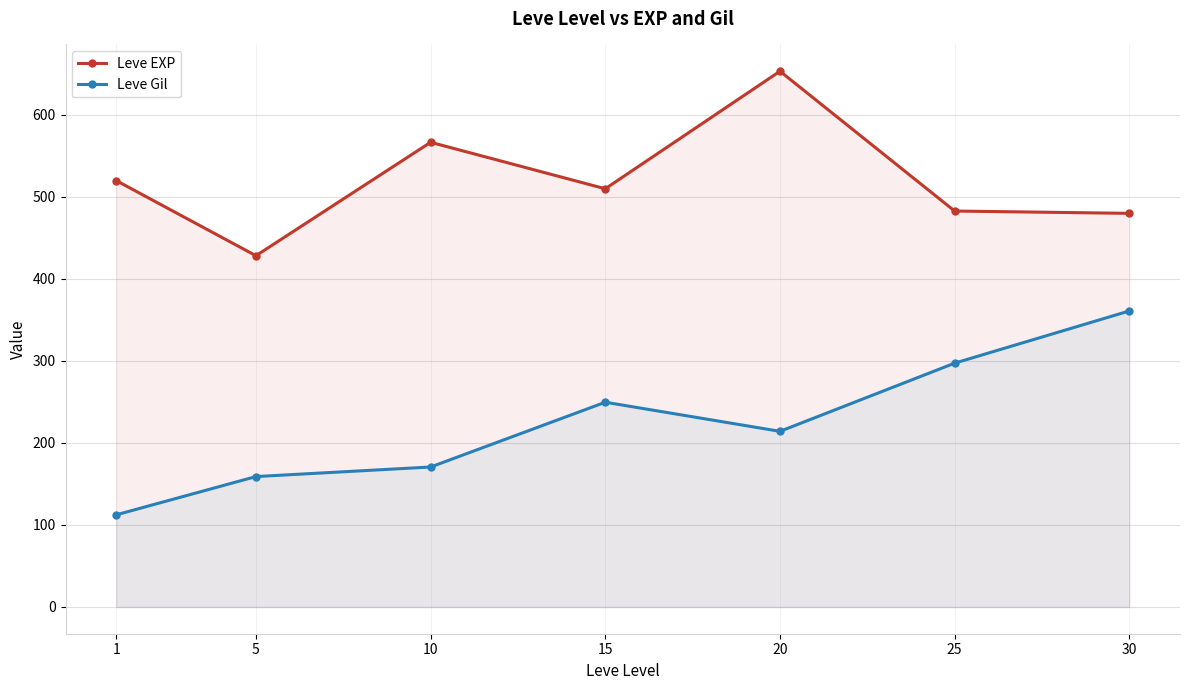

Count the number of categories in the chart.

7